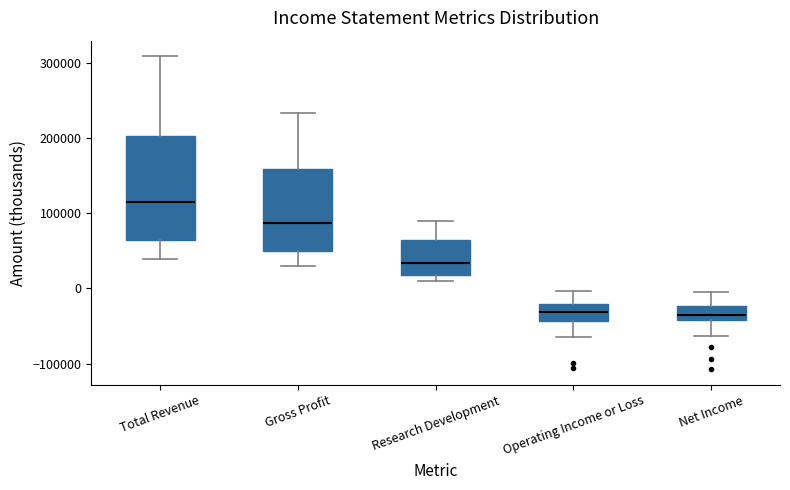

Where does the lower whisker of the box for Operating Income or Loss end on the y-axis? The values are not printed on the chart, so give them approximately, as read against the axis.

-60000